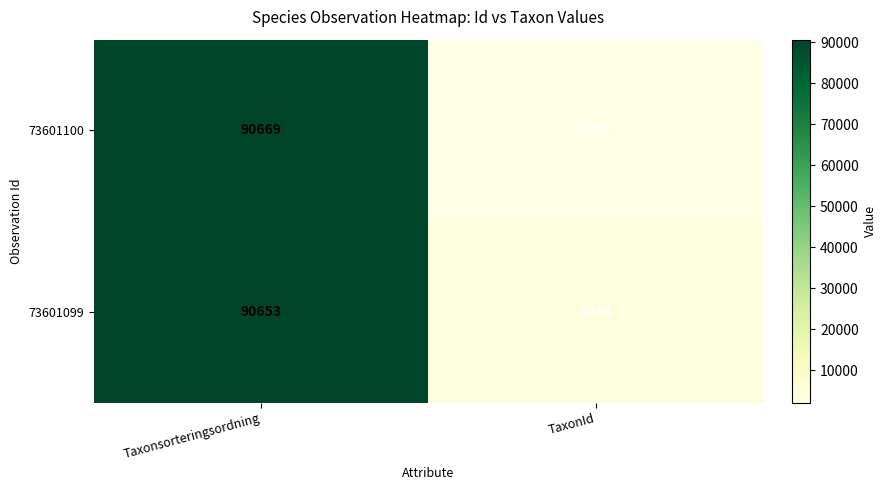

True or false: 73601099 has a value of 7443 at TaxonId.

False